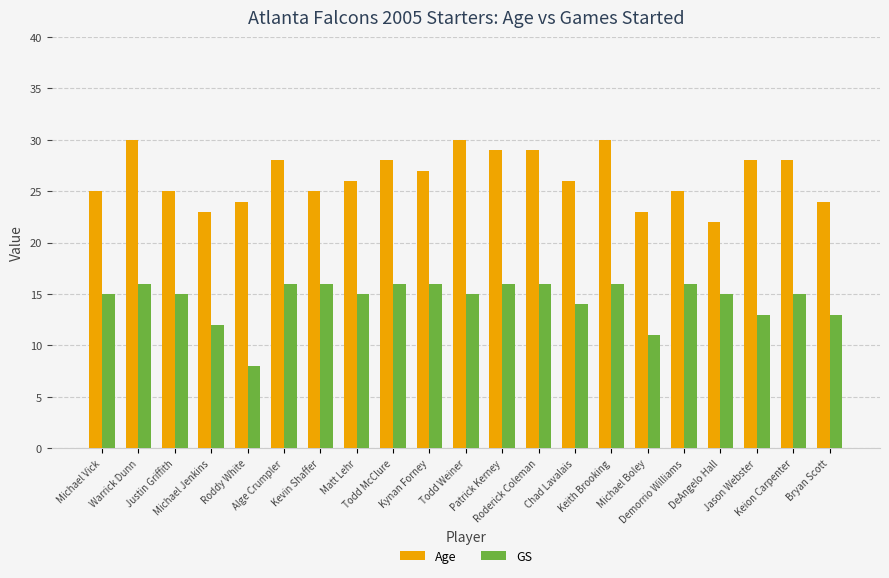

What is the sum of the Age values at Michael Boley and Kevin Shaffer?

48